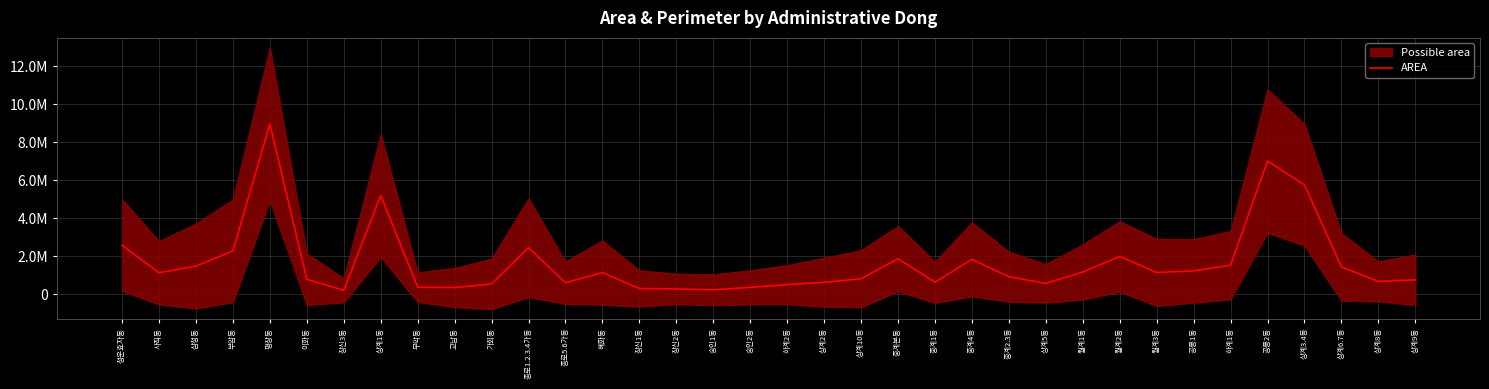

The value at 혜화동 is 1137319.8. True or false?

True